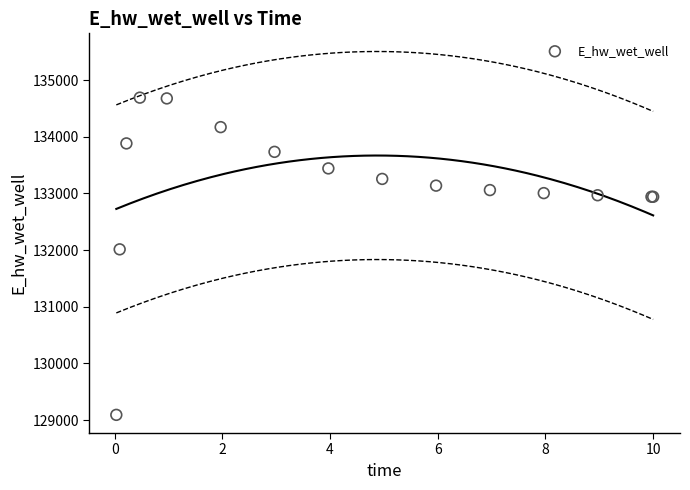

What Y value in the scatter plot is closest to 131892?

132014.1